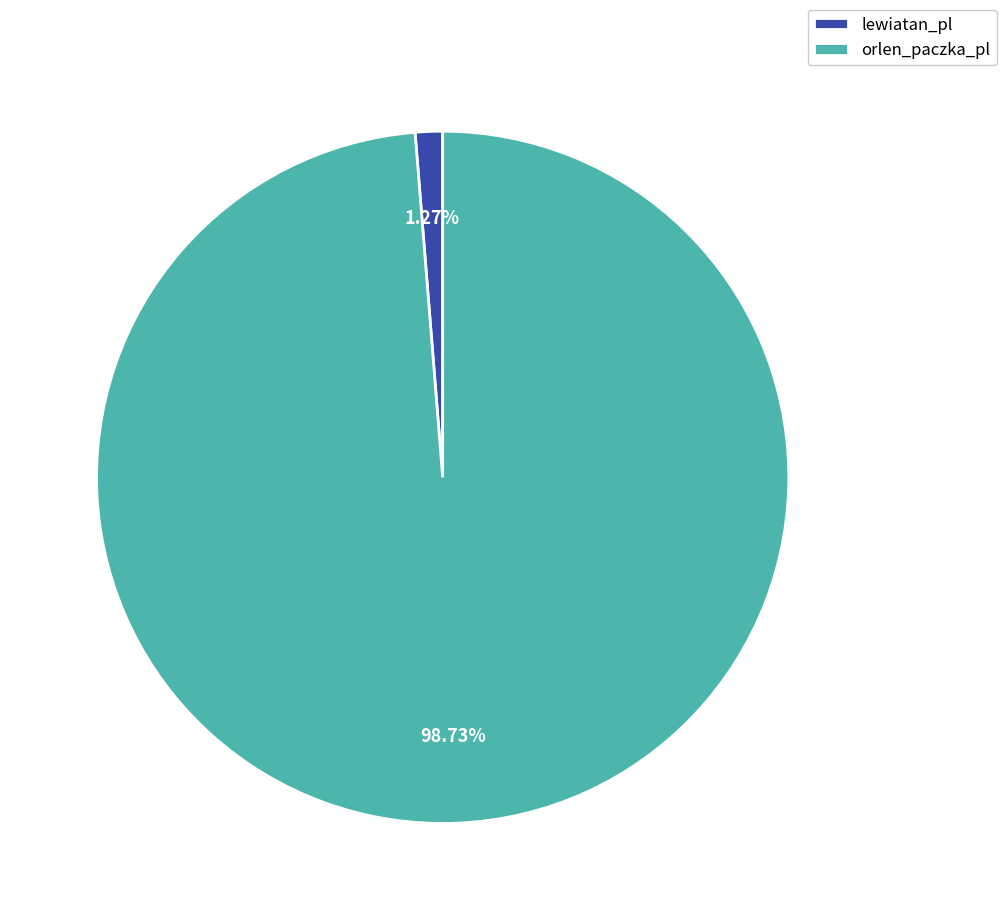

What is the smallest slice in the pie chart?

lewiatan_pl